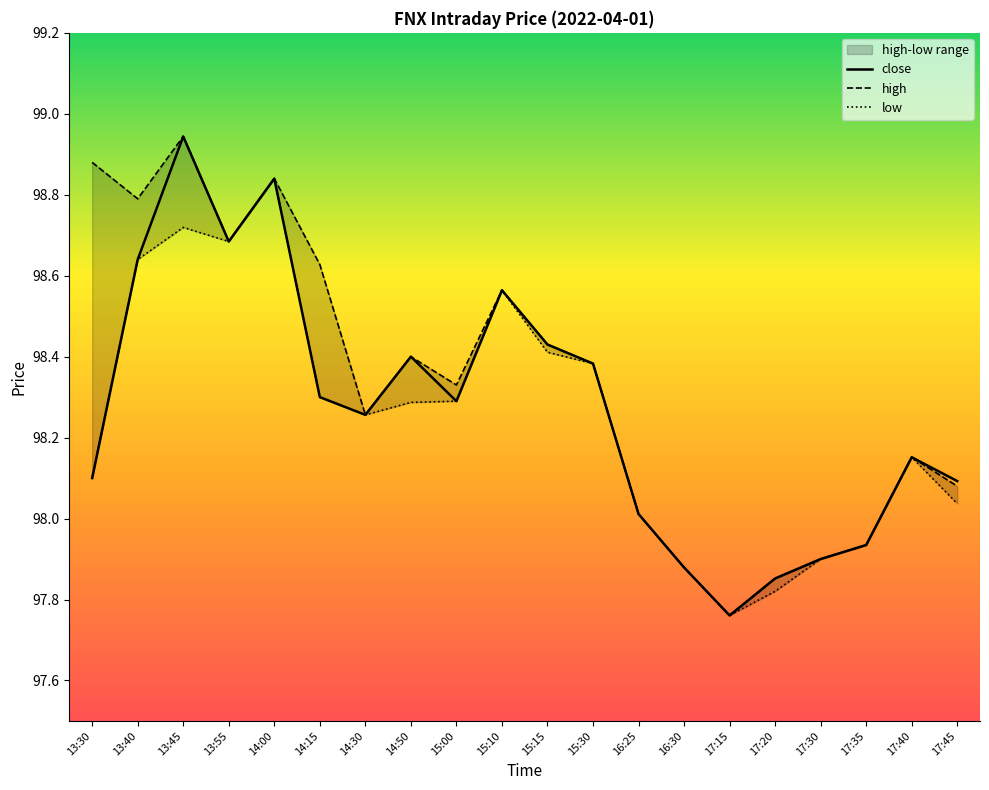

What is the minimum value for low?

97.8